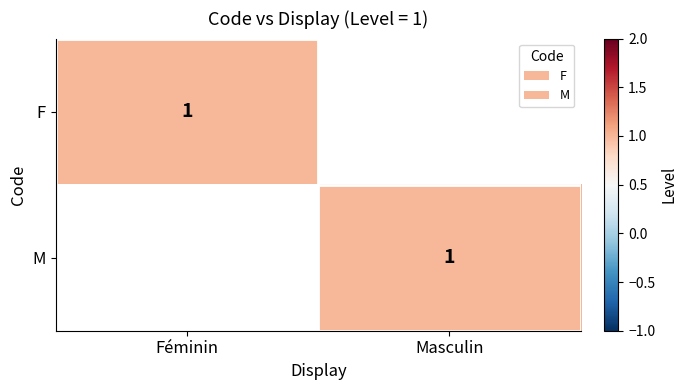

At which category is the sum across all series the highest?

Féminin